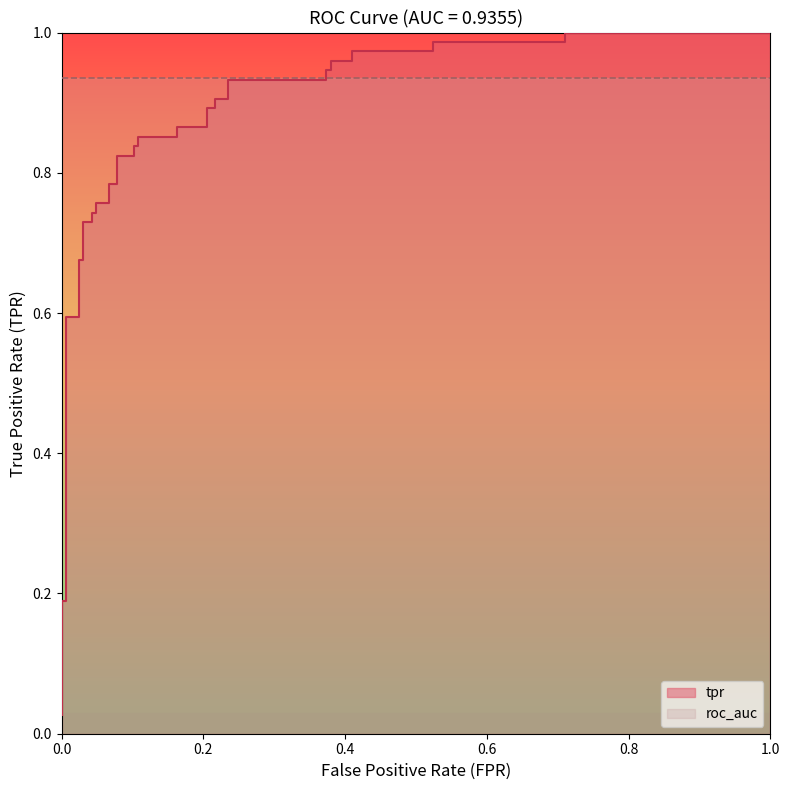

At which category does the chart reach its peak across all series?

0.7108433734939759